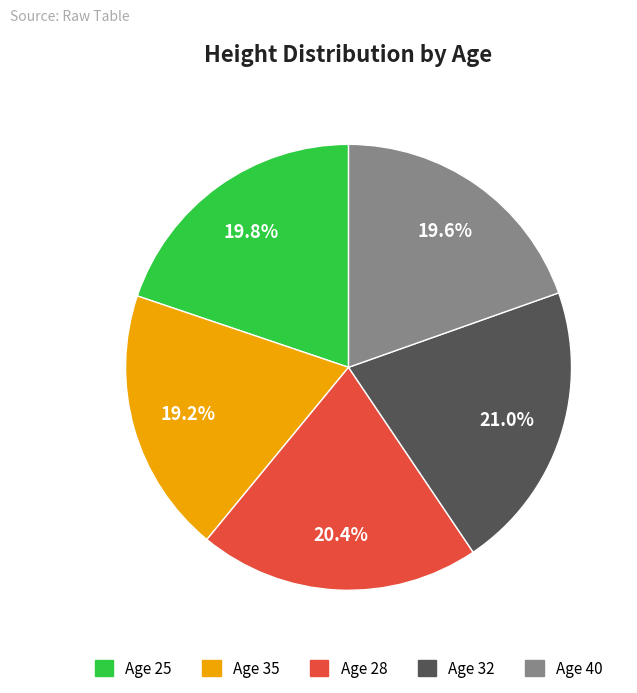

Does any single category account for the majority?

No